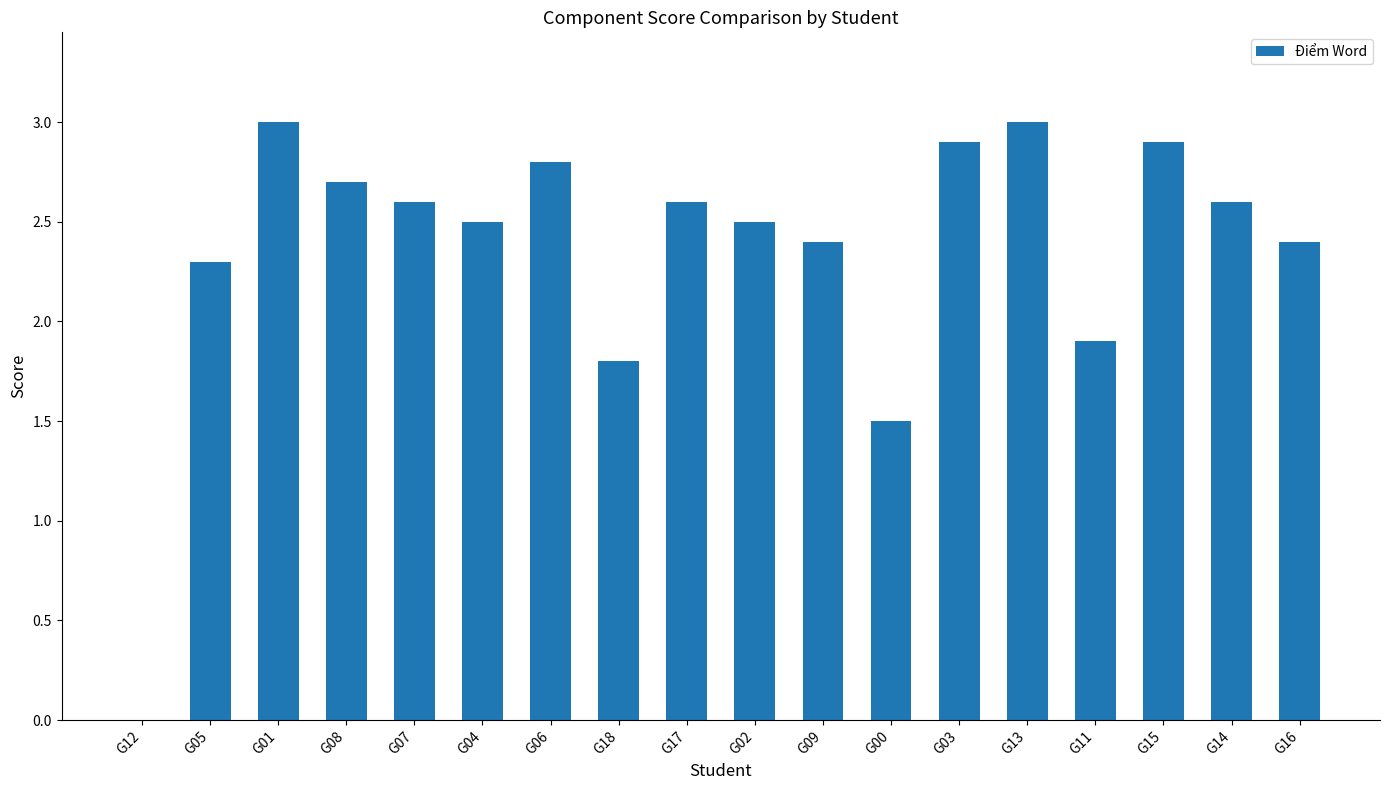

Read the value at G01.

3.0